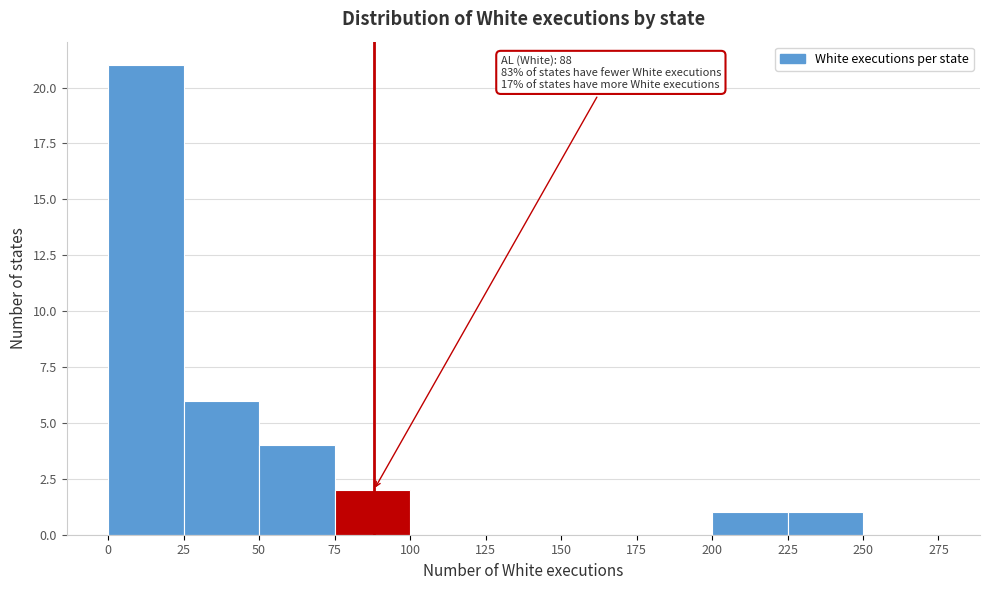

Over which range of the x-axis is the bar tallest?

0 to 25